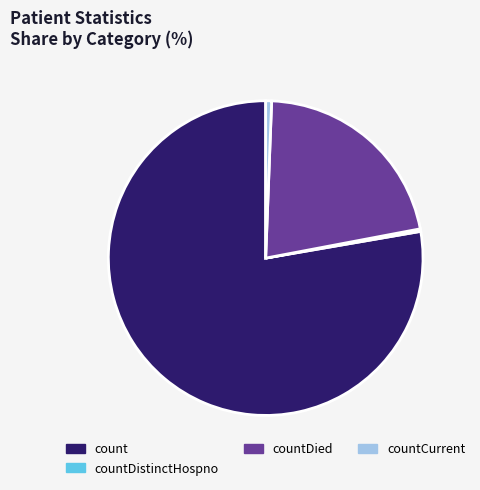

Is it true that countCurrent is 1% of the pie?

True